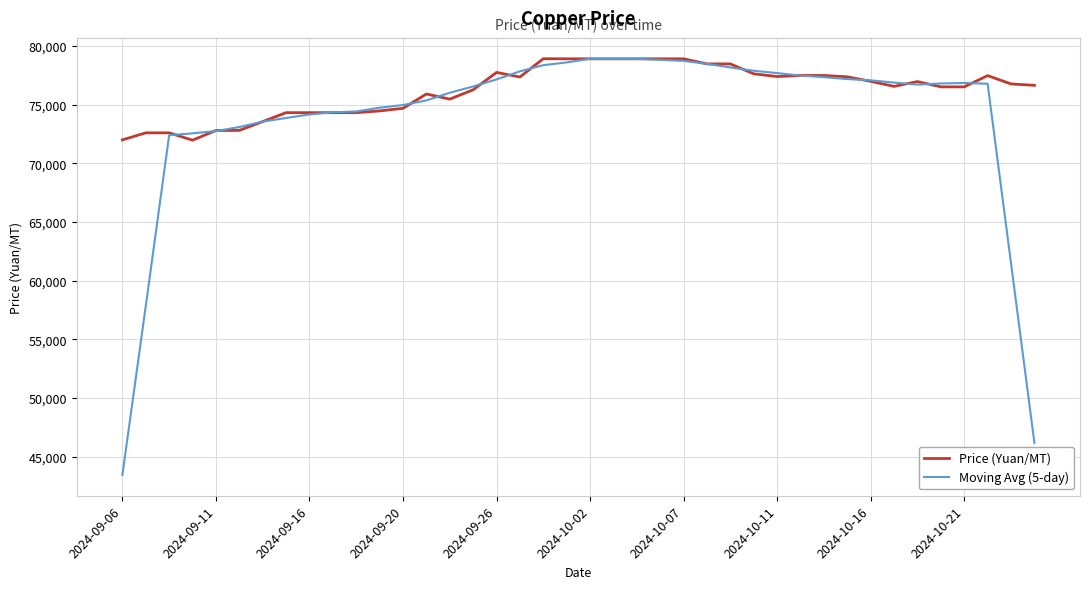

Which series has the largest range (max minus min)?

Moving Avg (5-day)